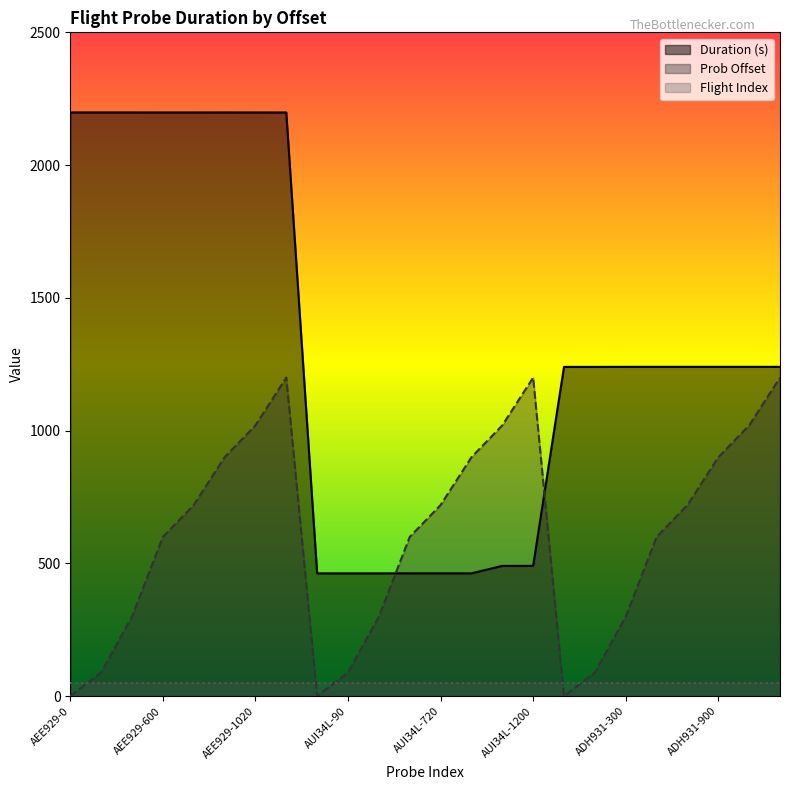

How many lines are shown in the chart?

3